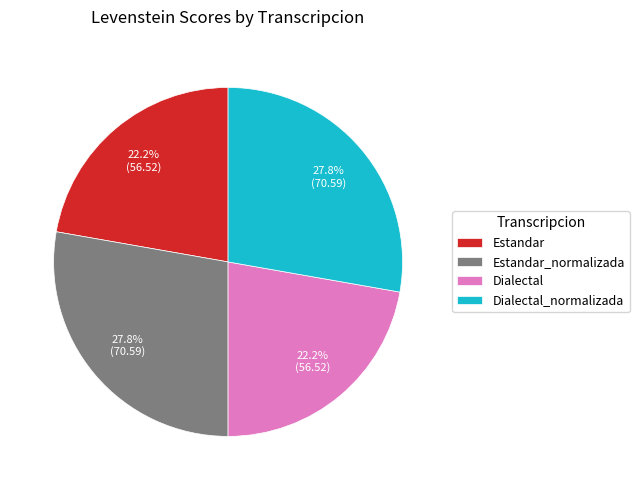

To the nearest percent, what portion does Dialectal represent?

22%